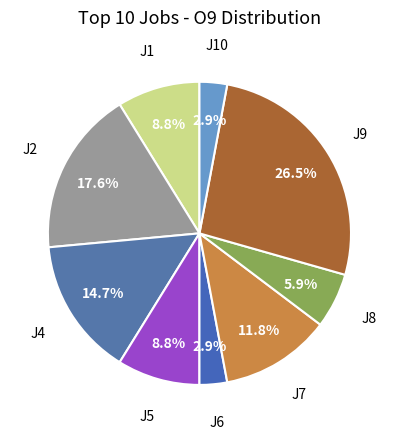

Rank the categories by value from highest to lowest.

J9, J2, J4, J7, J1, J5, J8, J6, J10, J3